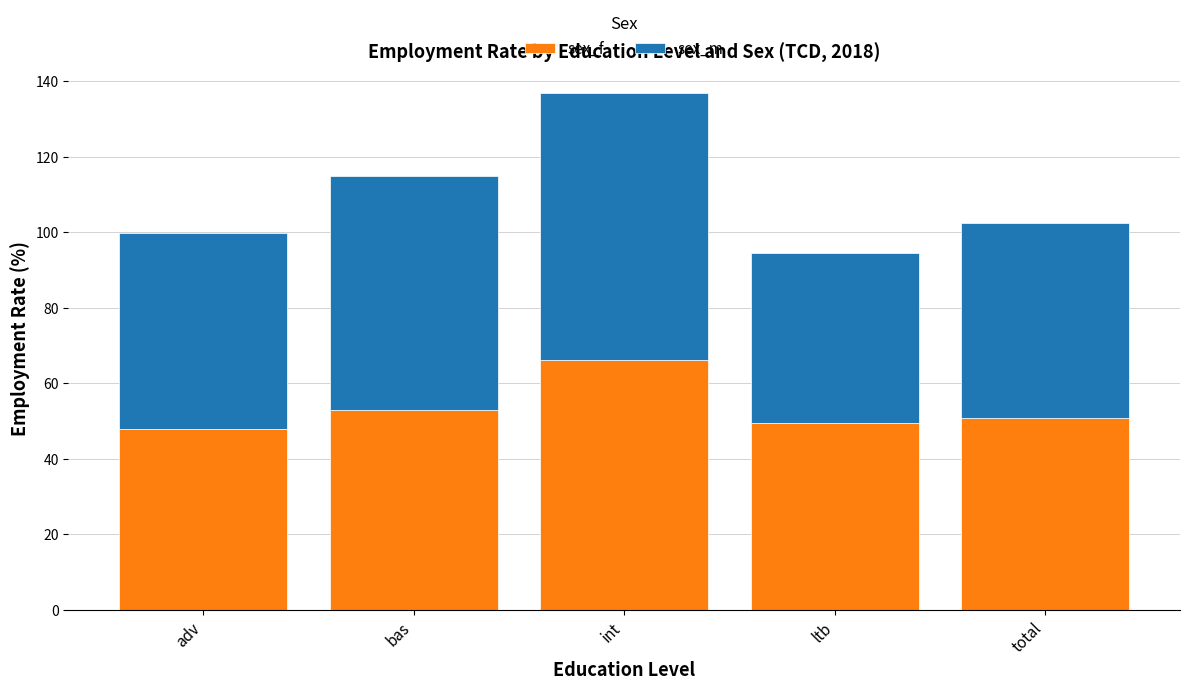

What is the difference between the maximum and minimum values in the sex_f series?

18.3